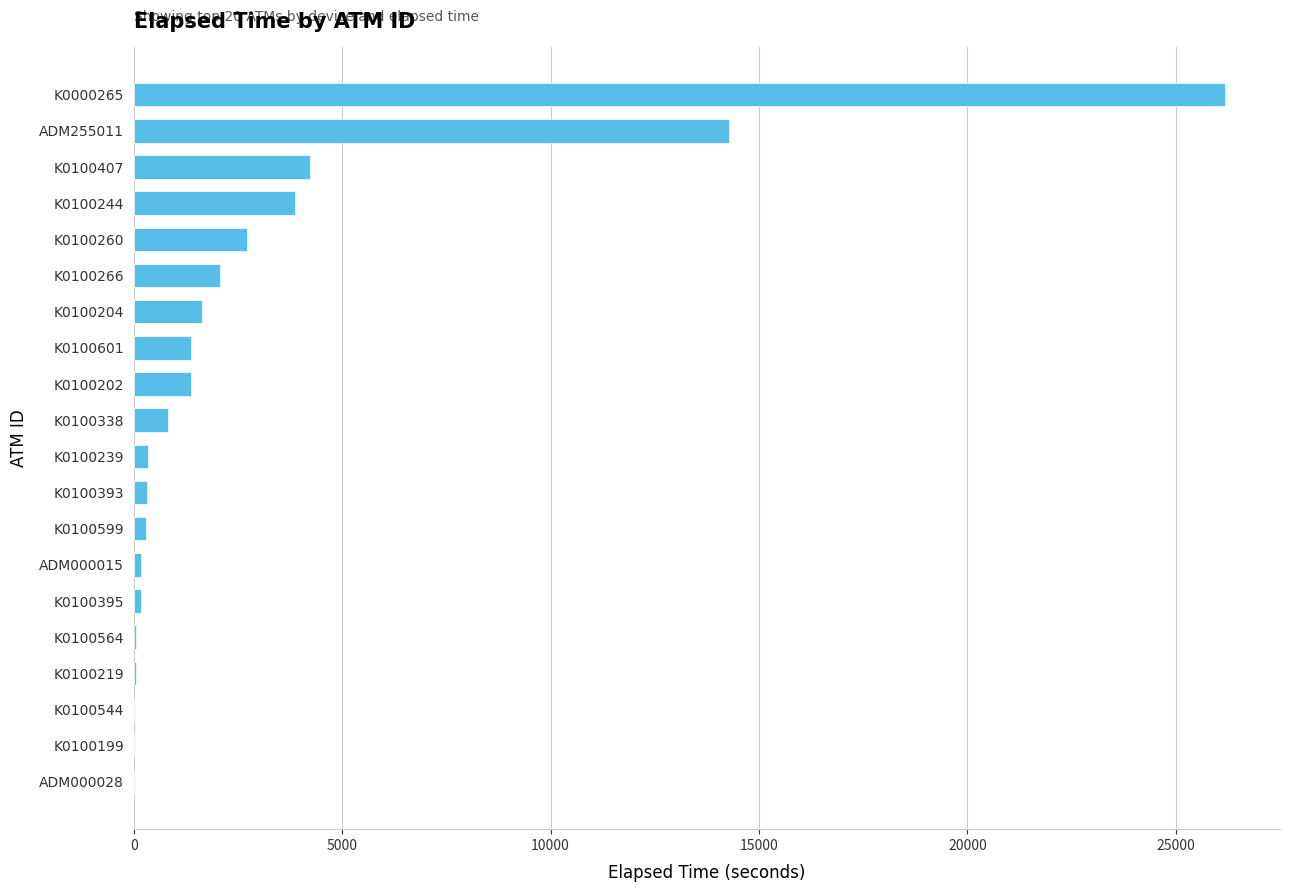

Which has a higher value, K0100260 or K0100407?

K0100407